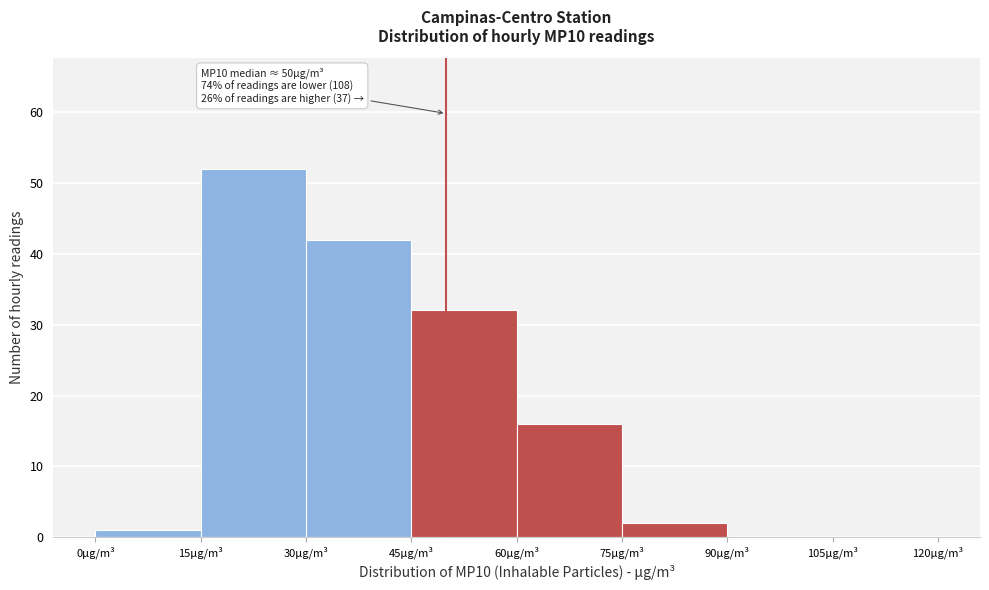

Over which range of the x-axis is the bar tallest?

15 to 30